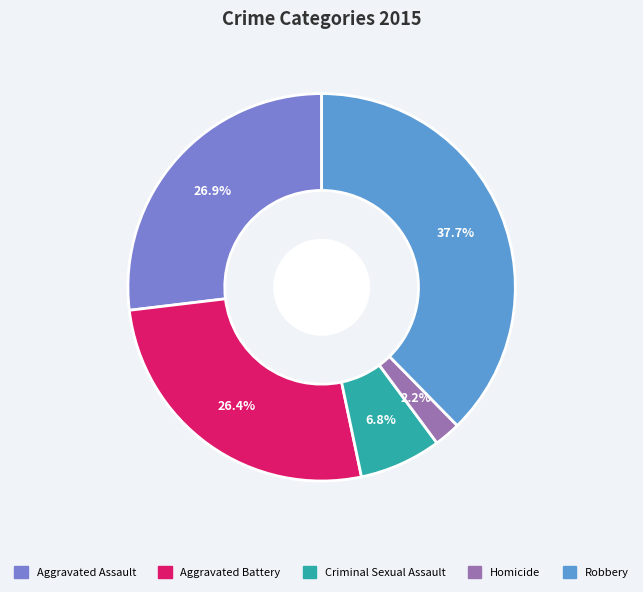

Count the number of slices in the pie.

5